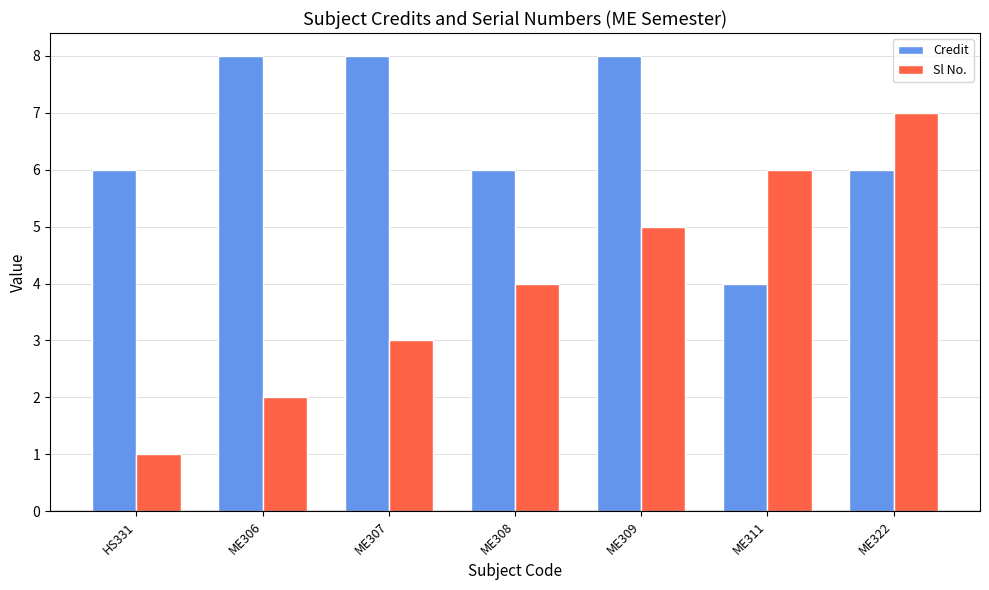

What is the label of the 6th bar from the right?

ME306